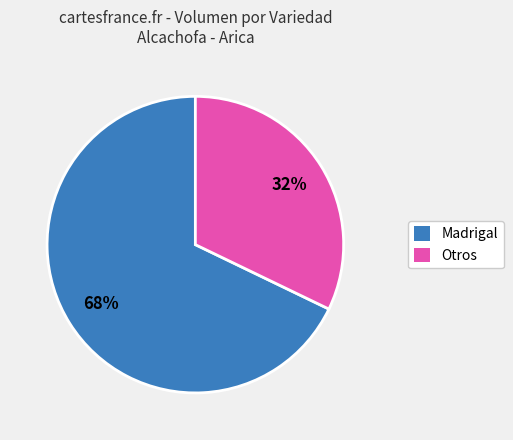

Is there any slice that represents more than half of the pie?

Yes